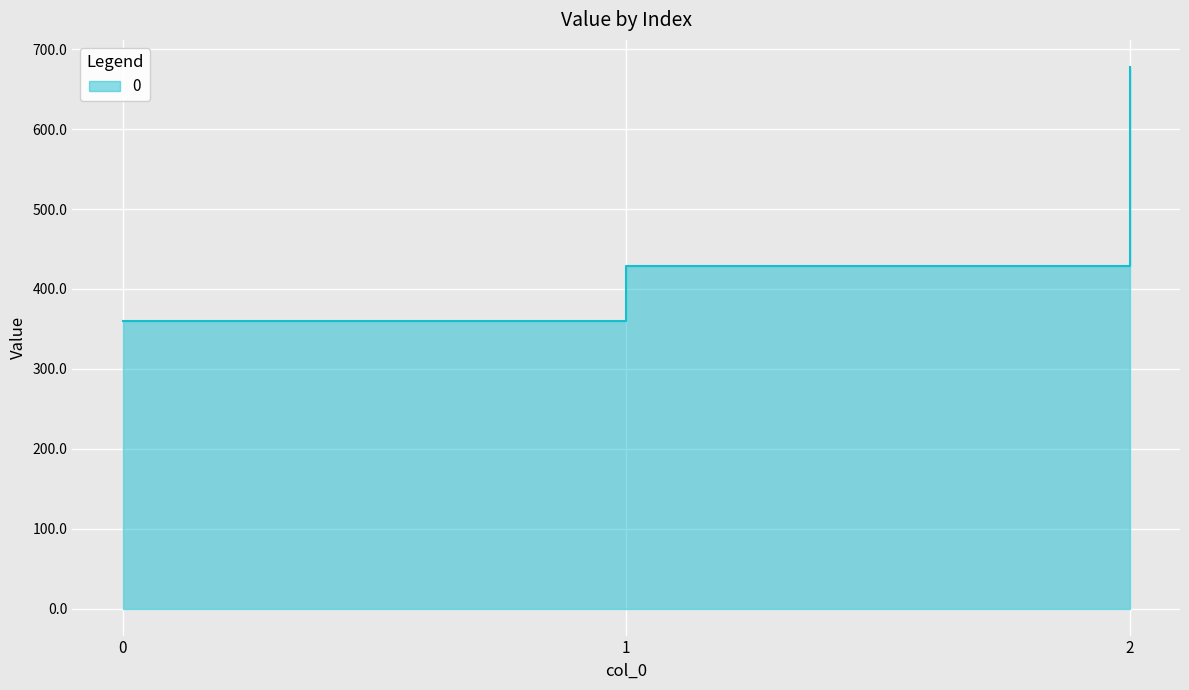

What is the value of the 3rd point from the left?

677.8